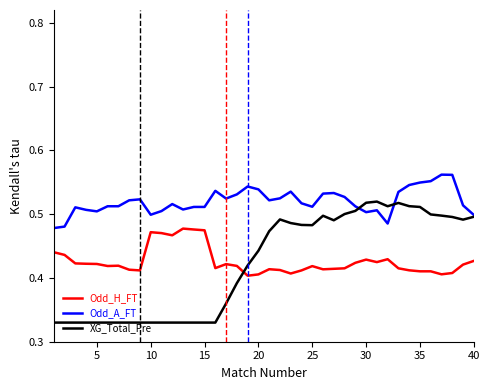

True or false: Odd_A_FT and Odd_H_FT intersect in this chart.

False